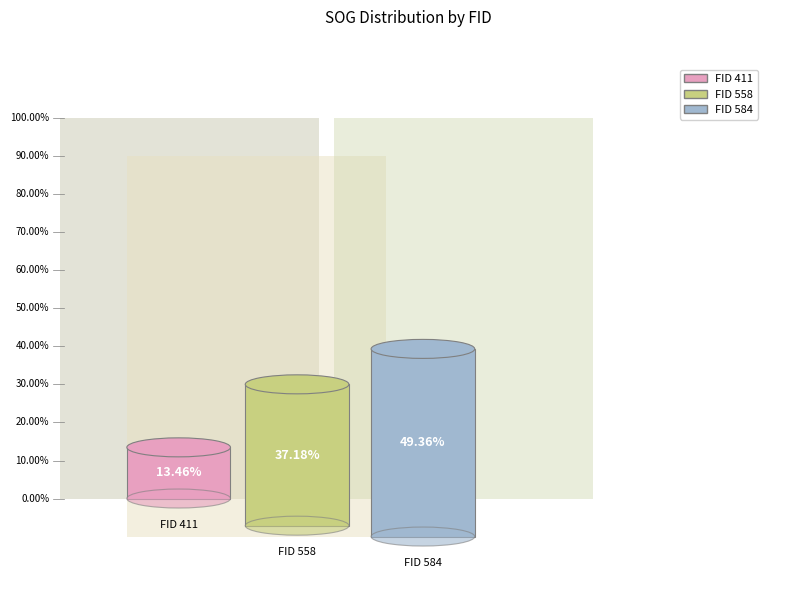

What is the total percentage of 558 and 584?

86.5%